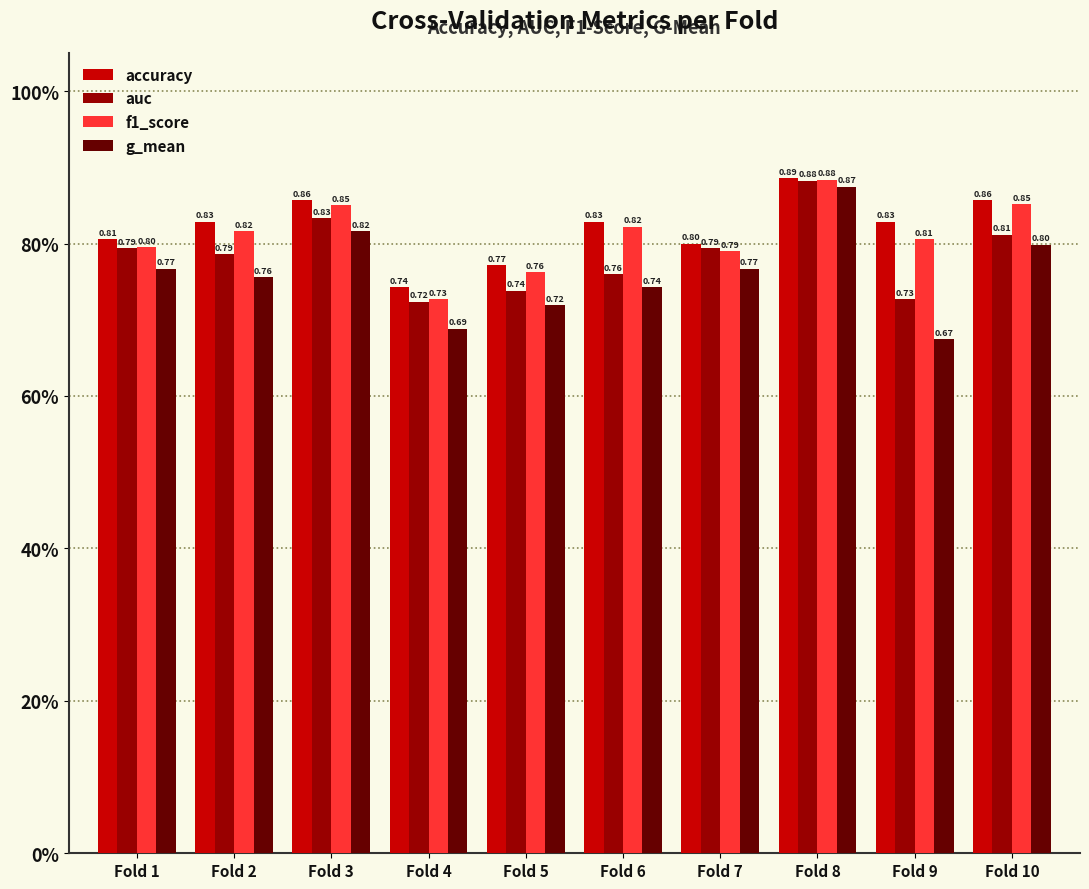

Where is accuracy nearest to the value 0?

Fold 4